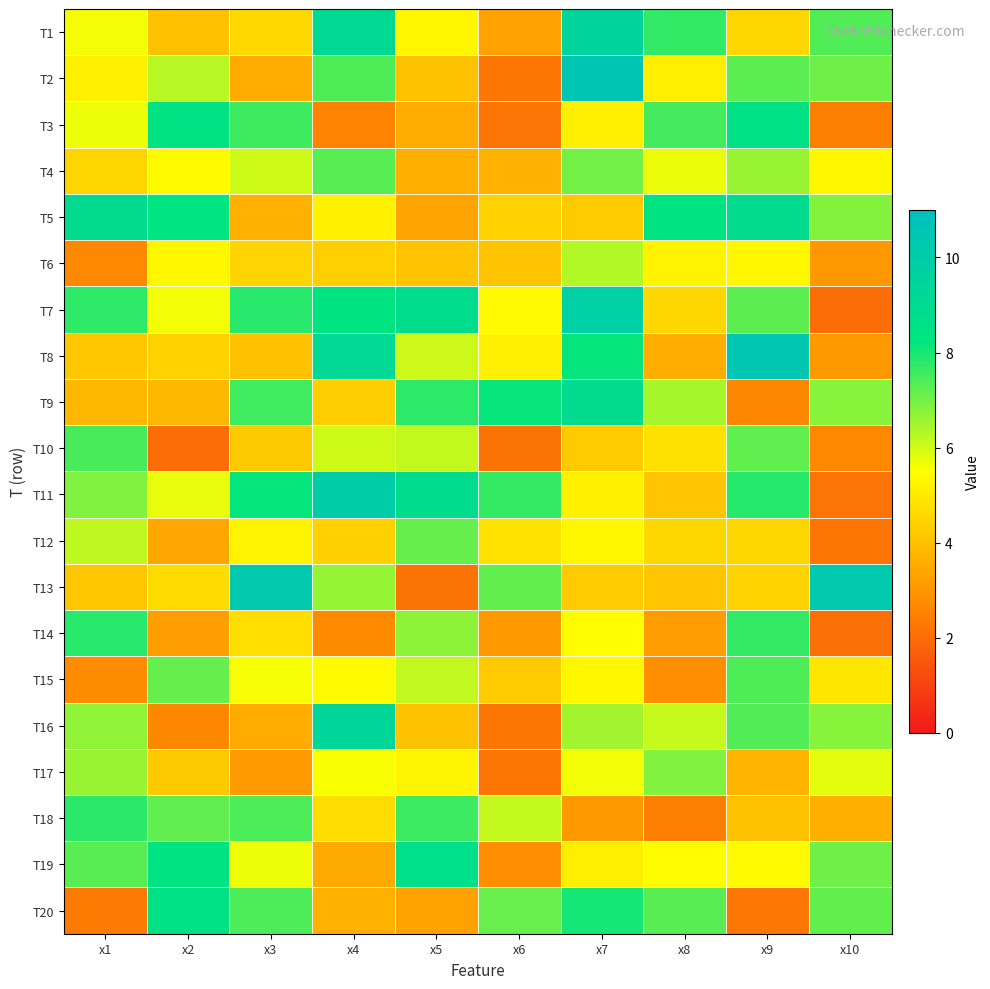

Reading left to right, list all the values displayed in this chart.

T1: x1=5.6	x2=4.0	x3=4.6	x4=9.1	x5=5.3	x6=3.3	x7=9.5	x8=7.7	x9=4.6	x10=7.4
T2: x1=5.1	x2=6.3	x3=3.5	x4=7.4	x5=4.1	x6=2.2	x7=10.6	x8=5.1	x9=7.3	x10=7.1
T3: x1=5.7	x2=8.4	x3=7.6	x4=2.5	x5=3.5	x6=2.2	x7=5.1	x8=7.5	x9=8.5	x10=2.4
T4: x1=4.5	x2=5.4	x3=6.0	x4=7.3	x5=3.6	x6=3.6	x7=7.0	x8=5.7	x9=6.6	x10=5.3
T5: x1=9.0	x2=8.3	x3=3.7	x4=5.2	x5=3.3	x6=4.4	x7=4.2	x8=8.4	x9=8.9	x10=6.8
T6: x1=2.7	x2=5.3	x3=4.5	x4=4.4	x5=4.1	x6=4.1	x7=6.3	x8=5.2	x9=5.3	x10=3.0
T7: x1=7.7	x2=5.6	x3=7.8	x4=8.3	x5=8.8	x6=5.4	x7=9.8	x8=4.6	x9=7.2	x10=2.0
T8: x1=4.2	x2=4.4	x3=4.0	x4=9.2	x5=6.1	x6=5.1	x7=8.2	x8=3.6	x9=10.4	x10=3.1
T9: x1=3.8	x2=3.8	x3=7.6	x4=4.3	x5=7.8	x6=8.2	x7=8.9	x8=6.5	x9=2.7	x10=6.8
T10: x1=7.5	x2=2.0	x3=4.2	x4=6.0	x5=6.2	x6=2.2	x7=4.2	x8=4.8	x9=7.2	x10=2.7
T11: x1=6.9	x2=5.7	x3=8.2	x4=10.0	x5=8.9	x6=7.7	x7=5.2	x8=4.1	x9=7.8	x10=2.2
T12: x1=6.2	x2=3.4	x3=5.2	x4=4.4	x5=7.1	x6=4.8	x7=5.3	x8=4.6	x9=4.5	x10=2.2
T13: x1=4.2	x2=4.7	x3=10.2	x4=6.7	x5=2.1	x6=7.2	x7=4.2	x8=4.2	x9=4.4	x10=10.3
T14: x1=7.8	x2=3.2	x3=4.7	x4=2.7	x5=6.7	x6=3.1	x7=5.5	x8=3.2	x9=7.7	x10=2.1
T15: x1=2.7	x2=7.1	x3=5.6	x4=5.4	x5=6.2	x6=4.2	x7=5.3	x8=2.8	x9=7.4	x10=4.9
T16: x1=6.7	x2=2.7	x3=3.5	x4=9.4	x5=4.0	x6=2.2	x7=6.5	x8=6.1	x9=7.4	x10=6.8
T17: x1=6.6	x2=4.2	x3=3.1	x4=5.5	x5=5.3	x6=2.2	x7=5.6	x8=6.9	x9=3.7	x10=5.8
T18: x1=7.8	x2=7.2	x3=7.4	x4=4.7	x5=7.6	x6=6.1	x7=3.1	x8=2.5	x9=4.0	x10=3.6
T19: x1=7.3	x2=8.4	x3=5.7	x4=3.5	x5=8.7	x6=2.8	x7=5.1	x8=5.4	x9=5.4	x10=7.1
T20: x1=2.3	x2=8.6	x3=7.4	x4=3.6	x5=3.3	x6=7.1	x7=8.0	x8=7.3	x9=2.3	x10=7.2